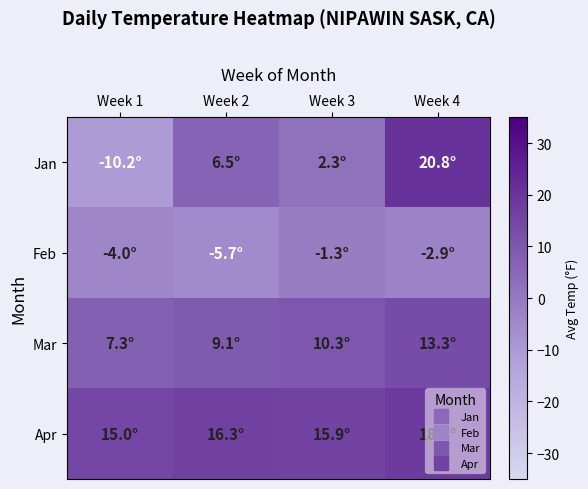

Reading left to right, transcribe all the data shown in this chart.

Jan: Week 1=-10.2	Week 2=6.5	Week 3=2.3	Week 4=20.8
Feb: Week 1=-4.0	Week 2=-5.7	Week 3=-1.3	Week 4=-2.9
Mar: Week 1=7.3	Week 2=9.1	Week 3=10.3	Week 4=13.3
Apr: Week 1=15.0	Week 2=16.3	Week 3=15.9	Week 4=18.3